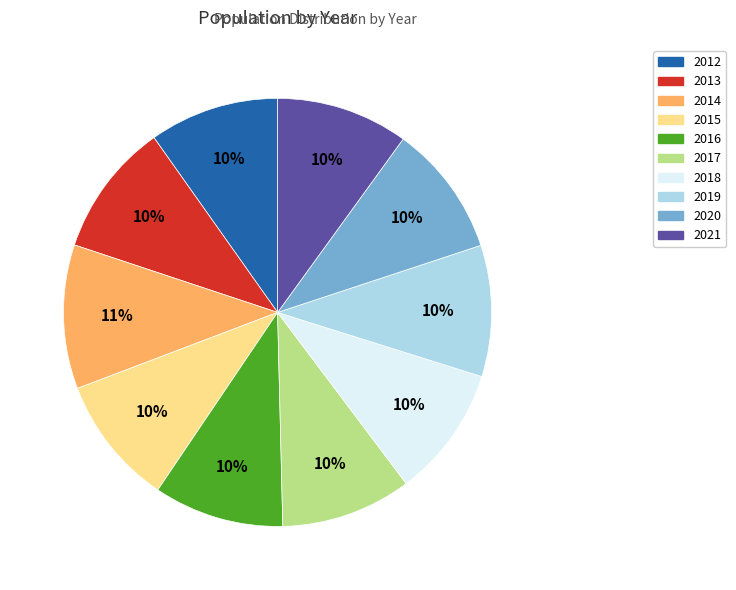

To the nearest percent, what portion does 2016 represent?

10%